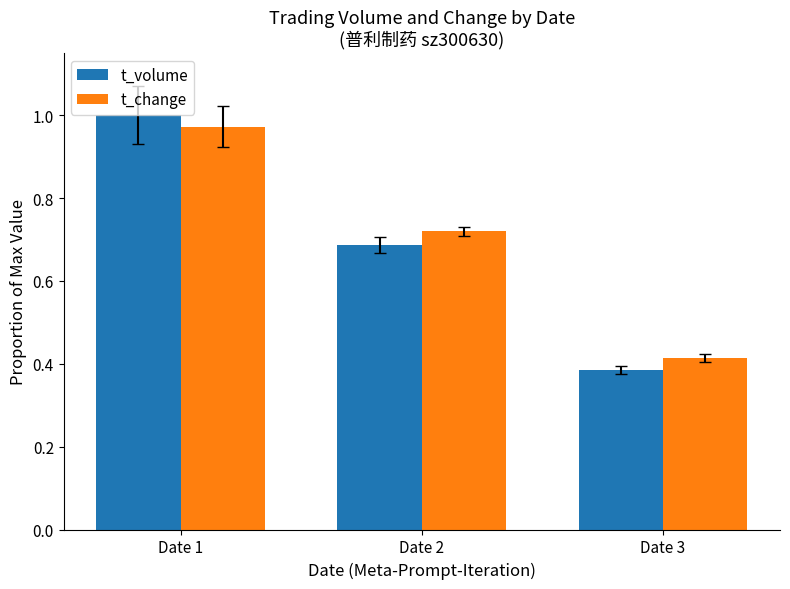

What is the difference between the maximum and second lowest values in the t_change series?

0.3